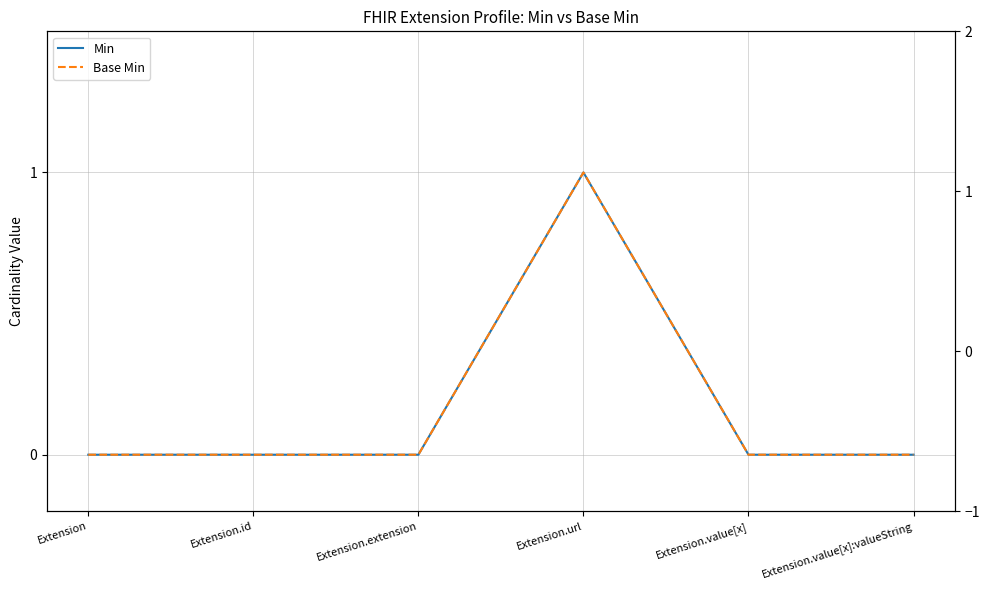

Reading left to right, what are all the values shown in this chart?

Min: 0	0	0	1	0	0
Base Min: 0	0	0	1	0	0